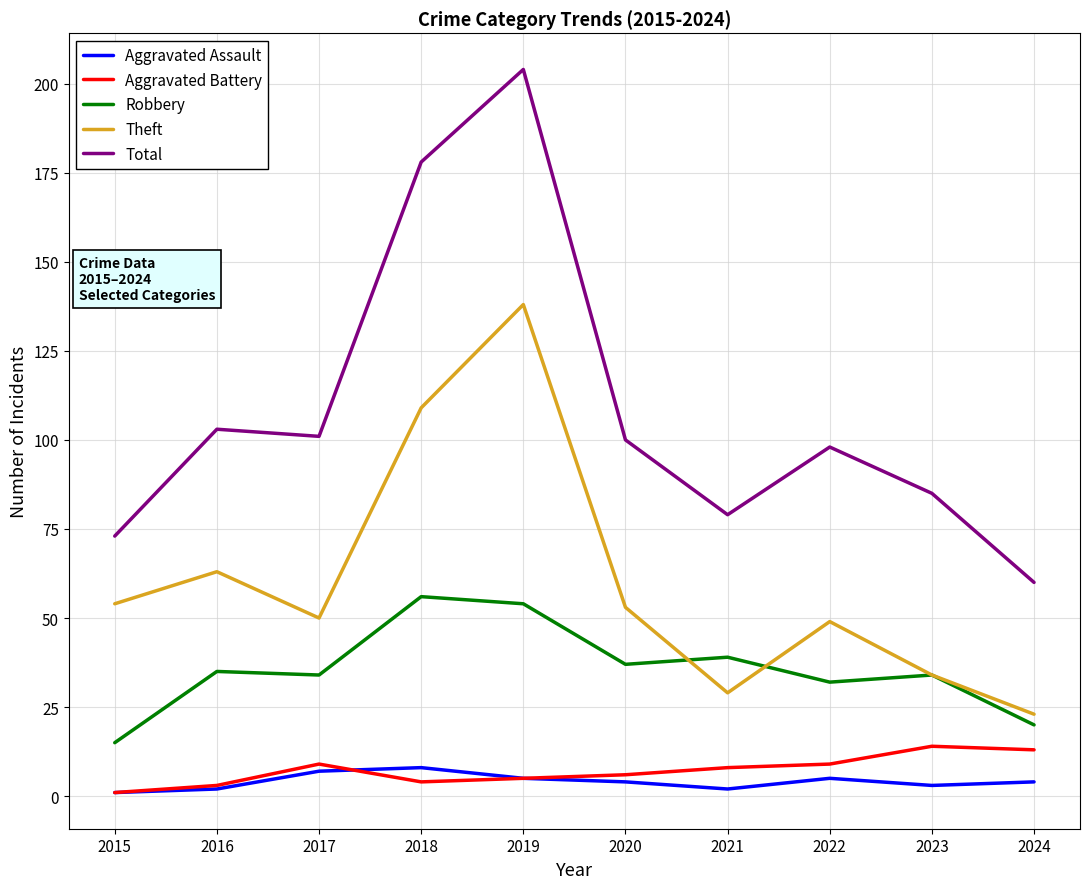

True or false: Aggravated Assault and Total cross at least once.

False